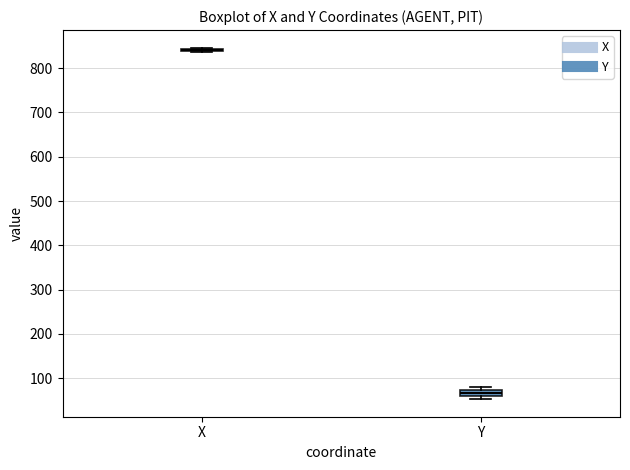

Where is the upper edge of the box for Y on the y-axis? The values are not printed on the chart, so give them approximately, as read against the axis.

70